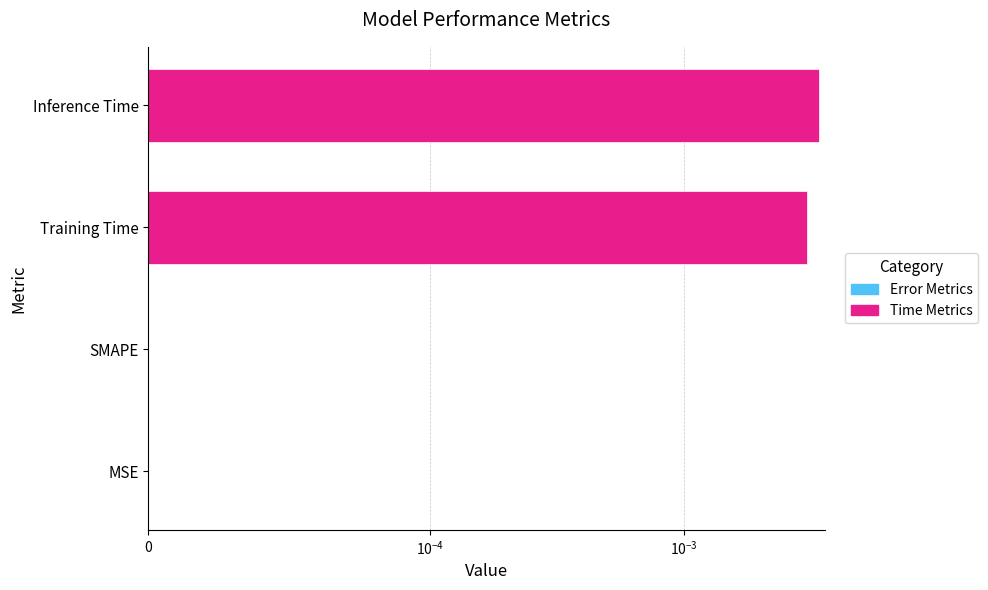

List the labels in order of value, smallest first.

MSE, SMAPE, Training Time, Inference Time